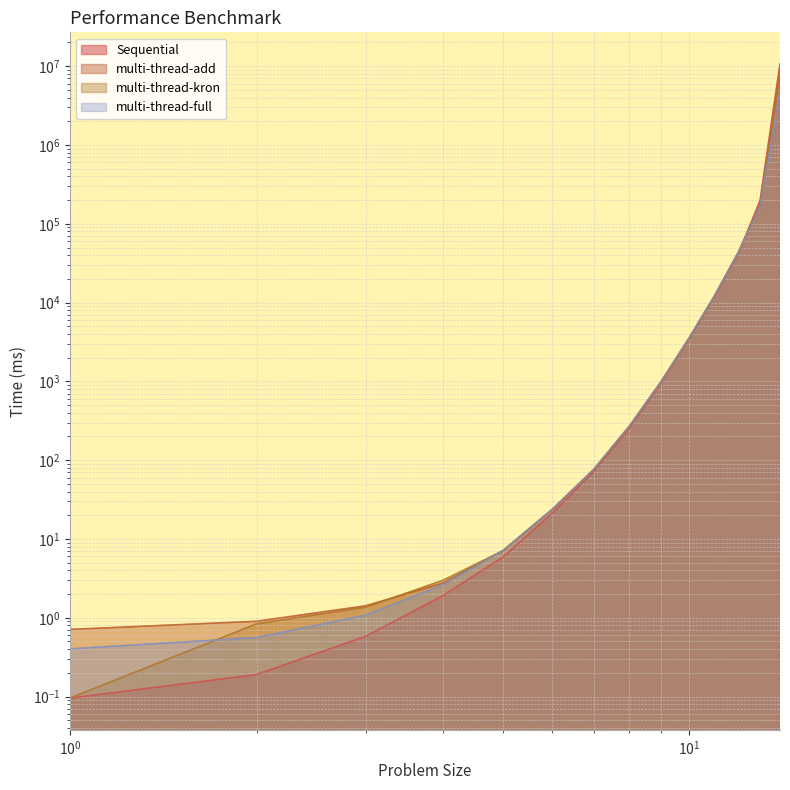

Where do multi-thread-full and multi-thread-kron first cross each other?

1 and 2